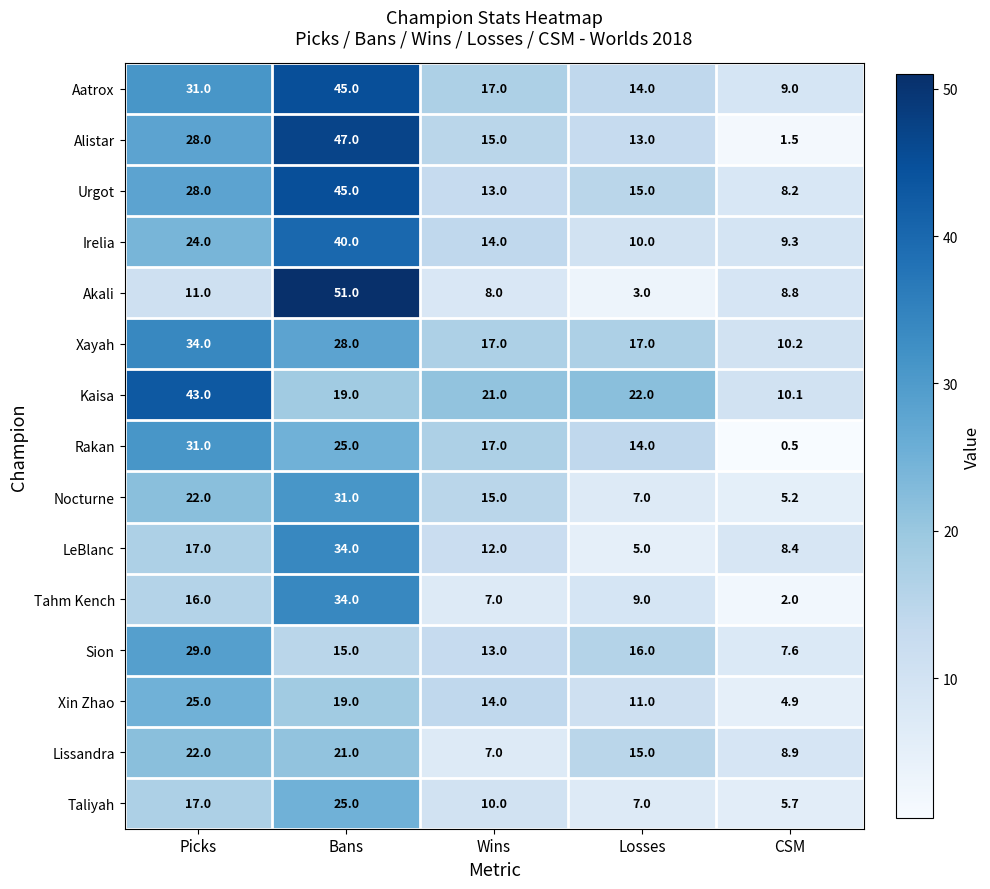

At which category is the sum across all series the highest?

Bans